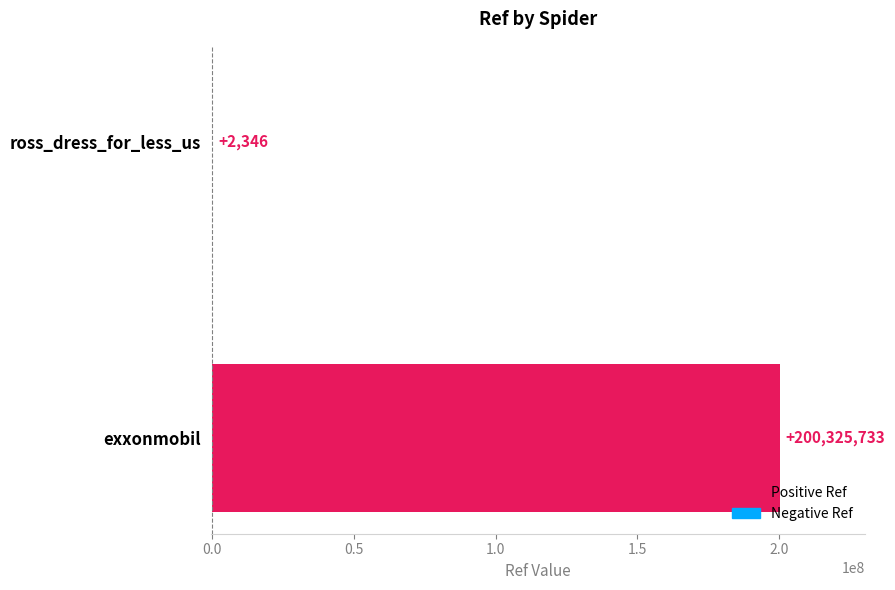

Approximately how many times larger is the value at exxonmobil compared to ross_dress_for_less_us?

85390.3